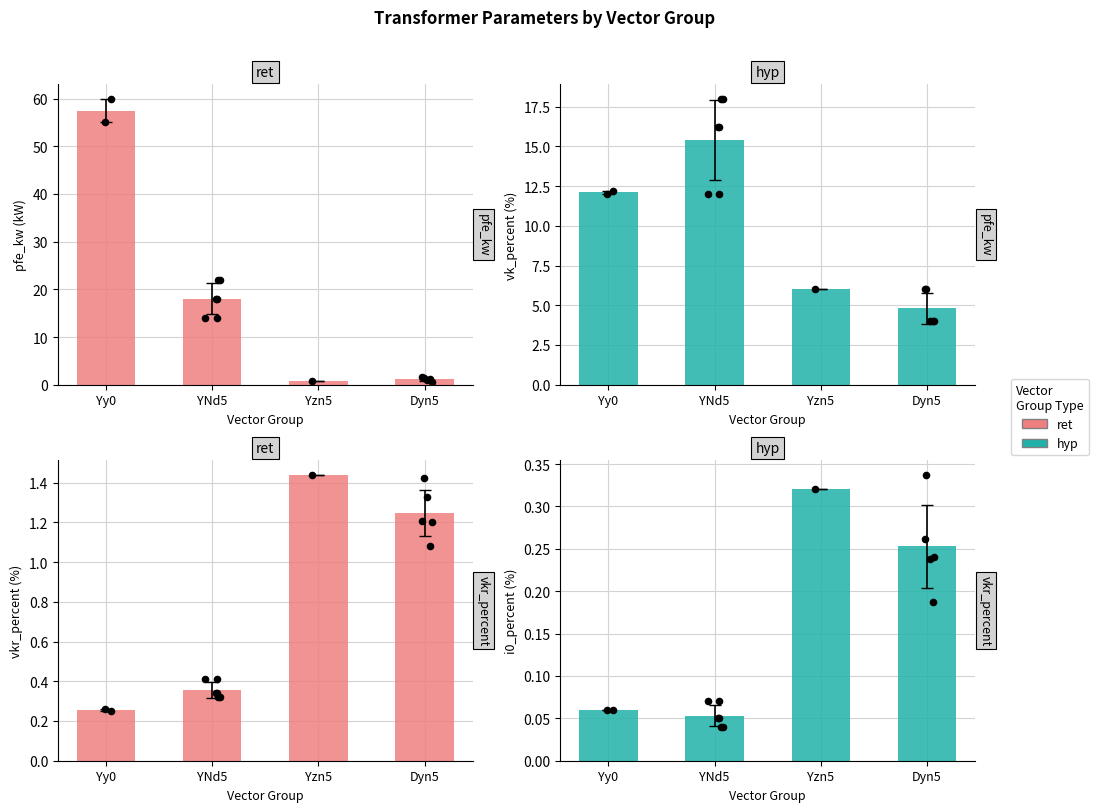

Which series has the widest spread of Y values?

ret